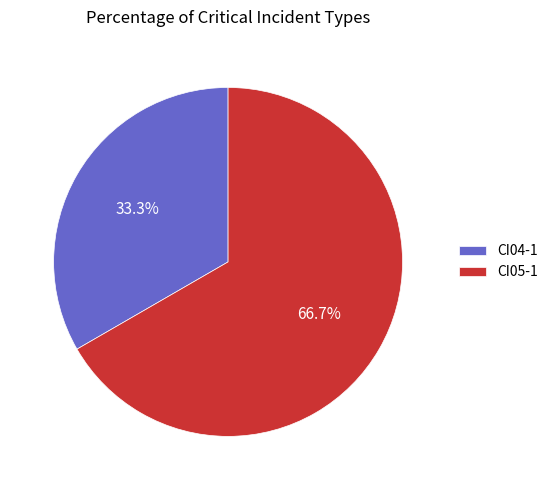

To the nearest percent, what is the difference between the largest and smallest slice percentages?

33%